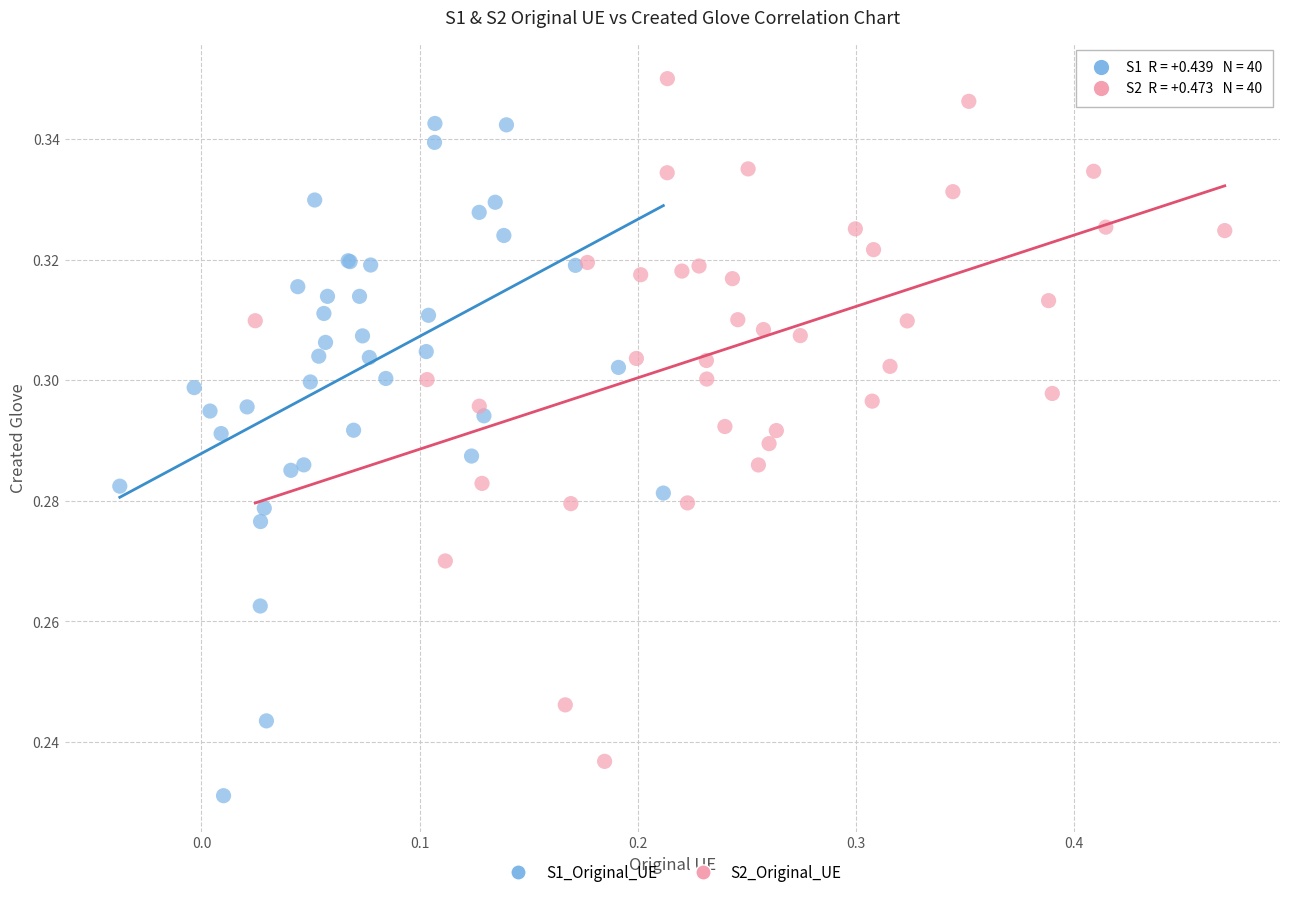

Which series reaches the minimum Y coordinate?

S1_Original_UE